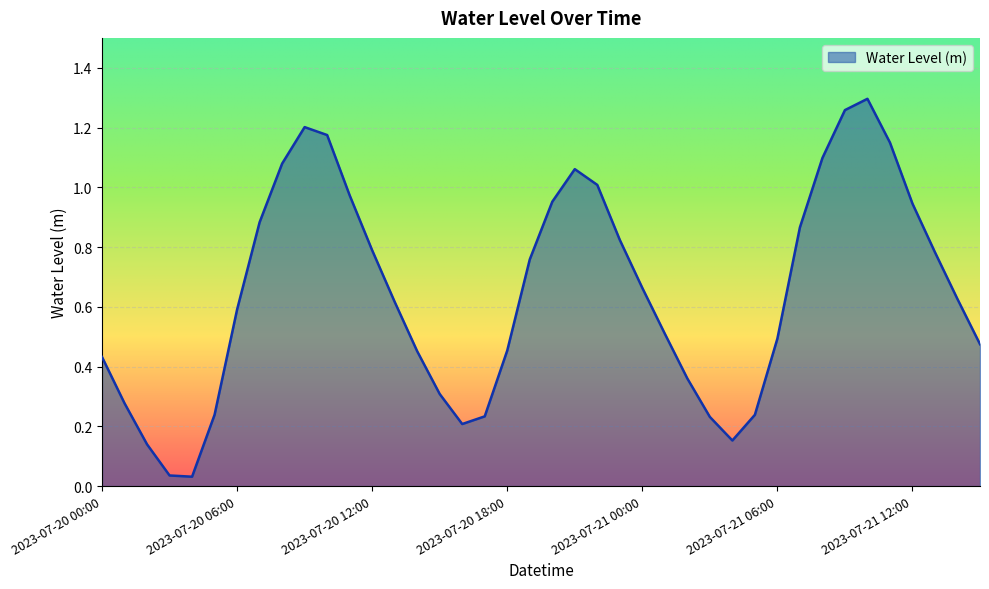

Does the chart have visible grid lines?

Yes